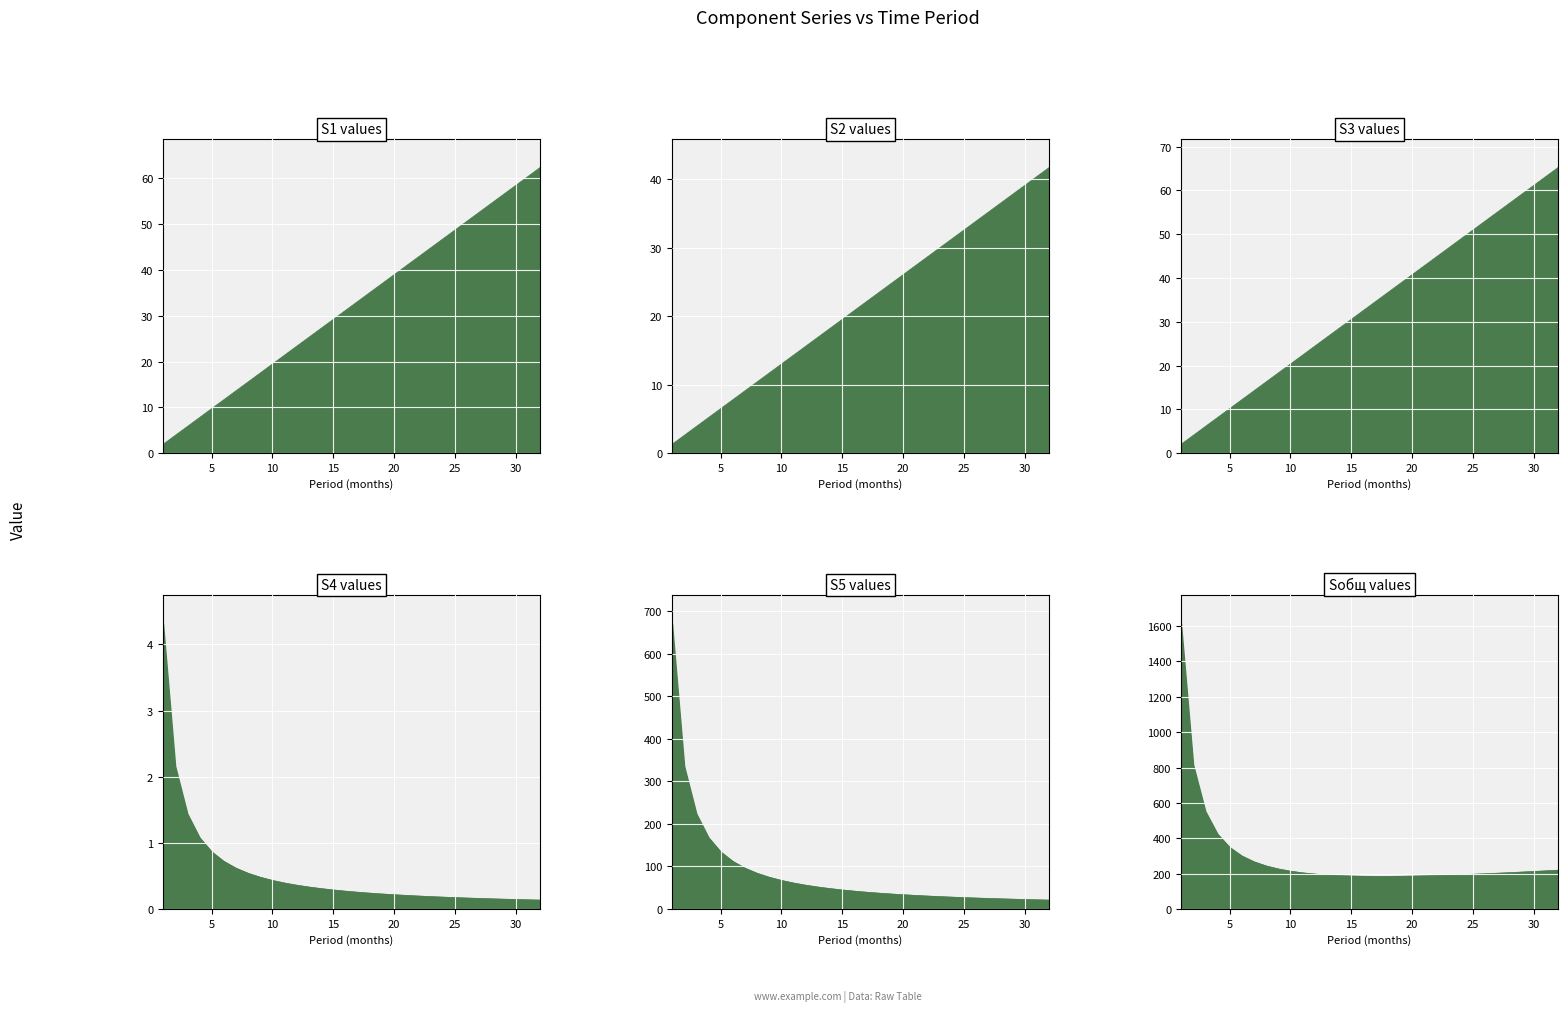

What is the minimum value for S4?

0.1